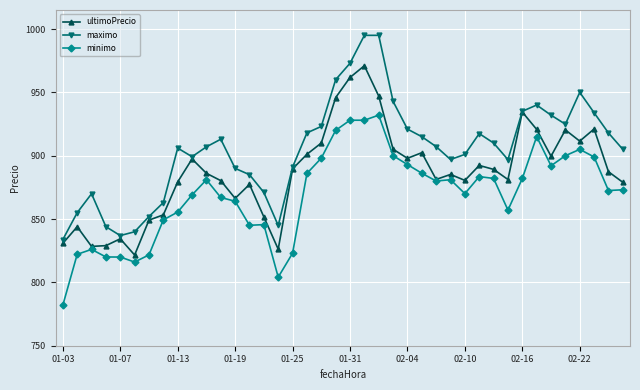

What is the value of the maximo point at the 20th from the left?

960.0